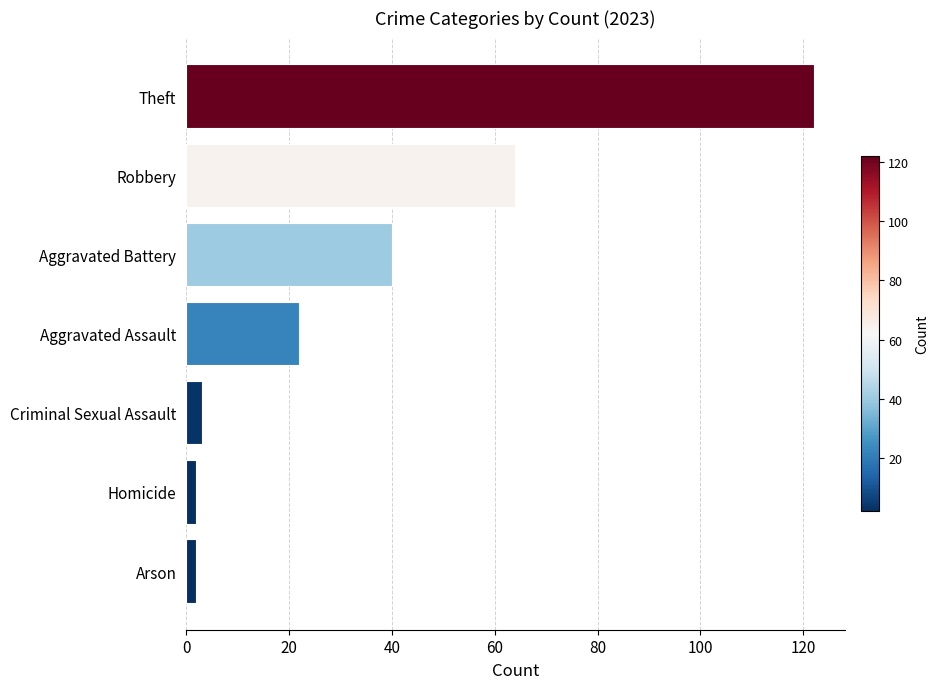

What is the change in value from Aggravated Assault to Robbery?

+42